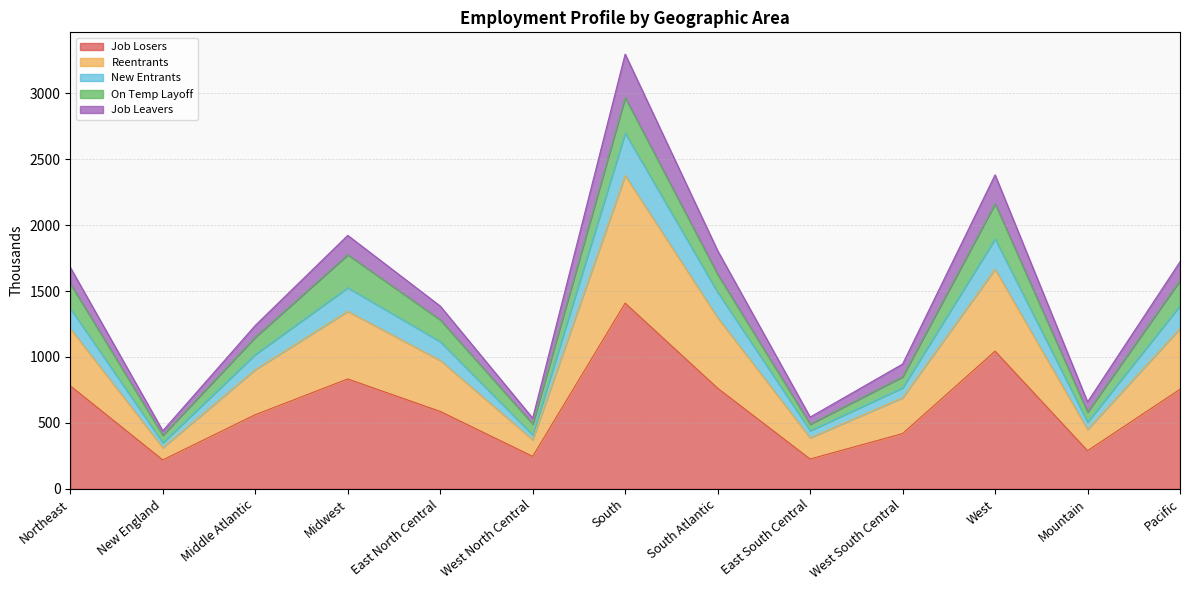

Where is the first local maximum for Job Losers?

Midwest